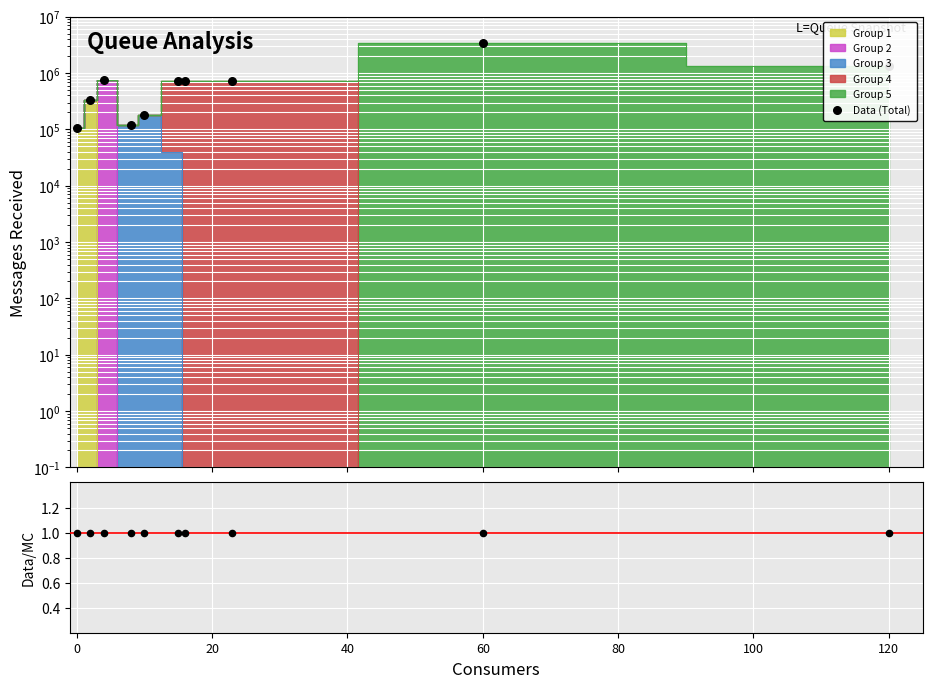

Is the value of Data/MC at 9 greater than the value of Data (Total) at 0?

No